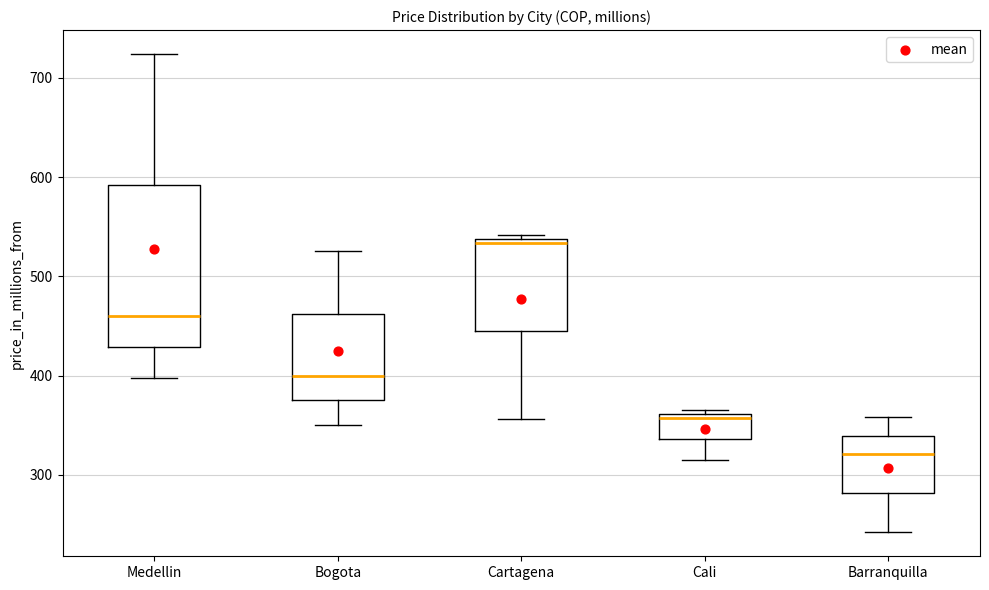

Which box is the tallest, from its lower edge to its upper edge?

Medellin